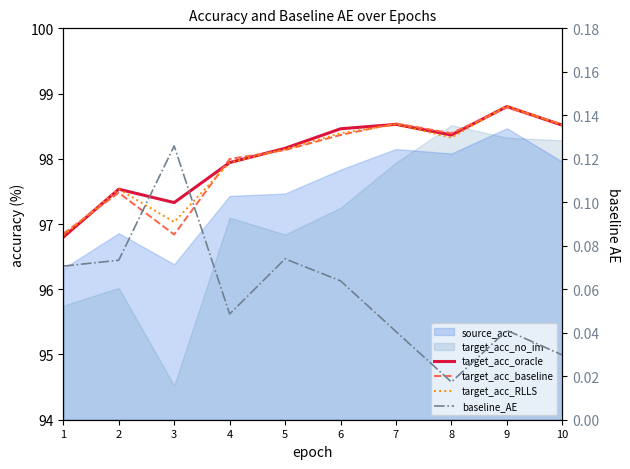

At which category is the sum across all series the highest?

9